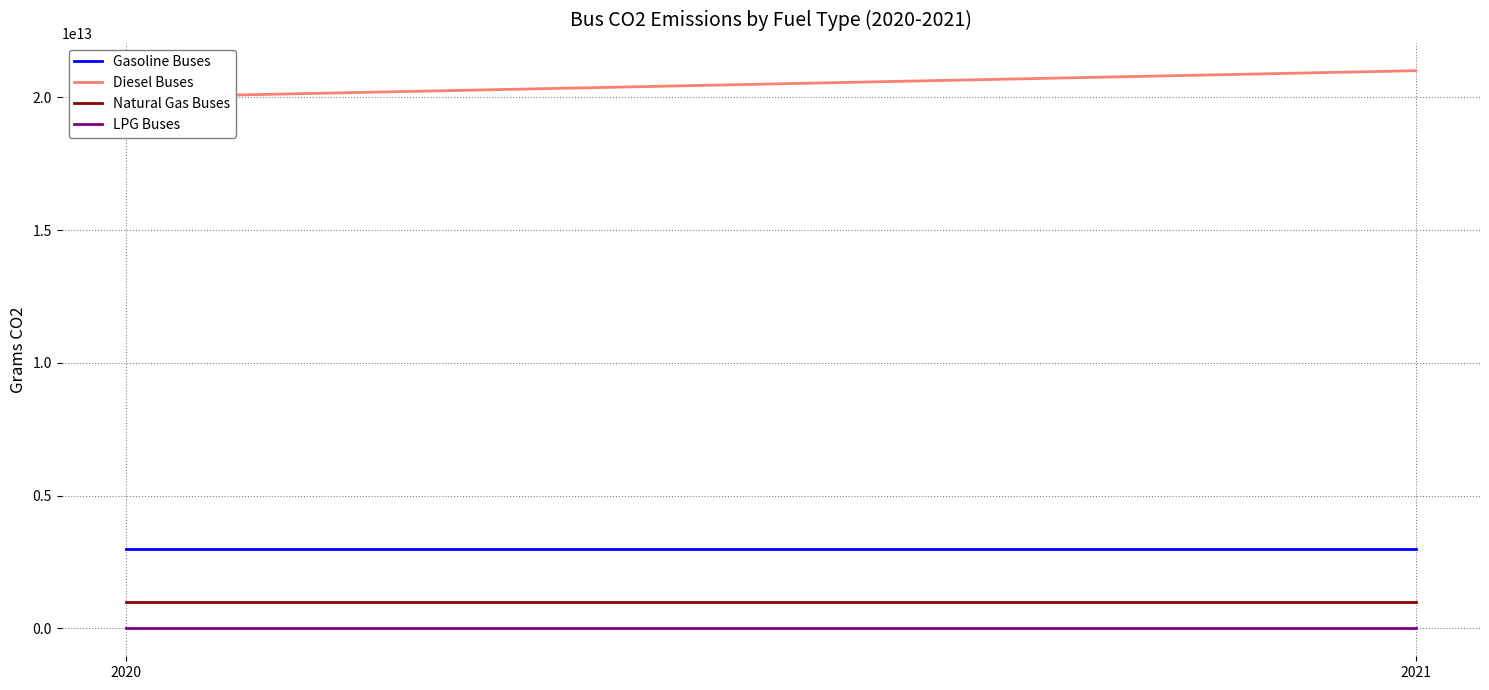

Is this an area chart (filled region under the line)?

No